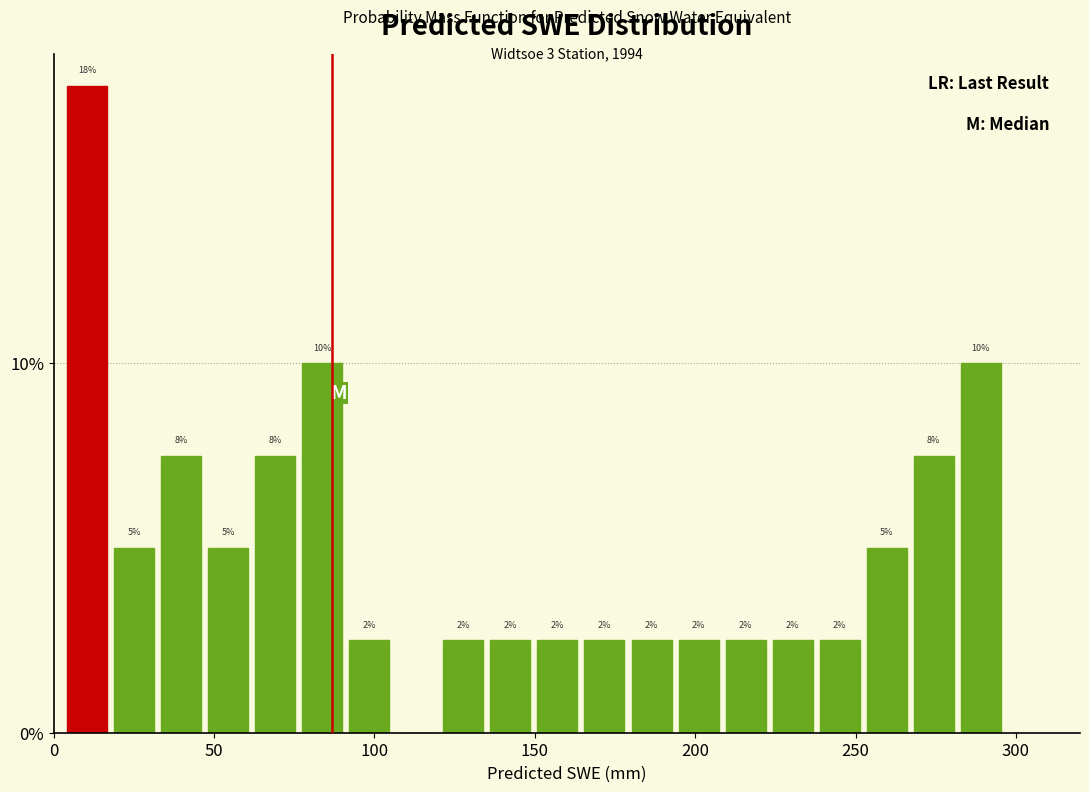

Read against the x-axis, roughly where is the centre of the tallest bar?

10